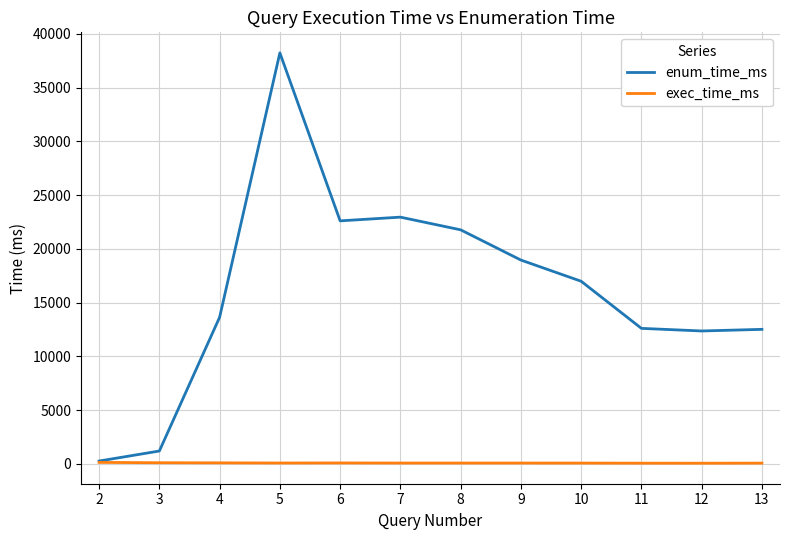

What is the average value of the enum_time_ms series?

16180